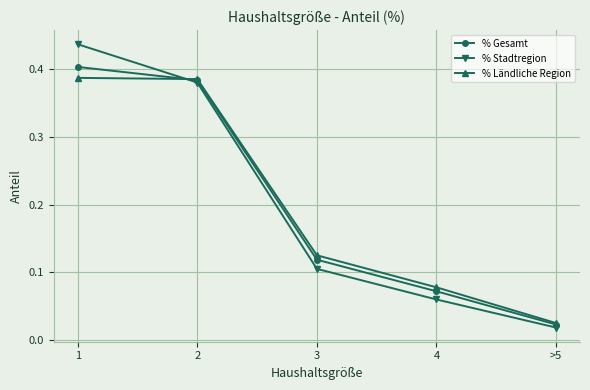

The value of % Ländliche Region at 2 is 0.2. True or false?

False